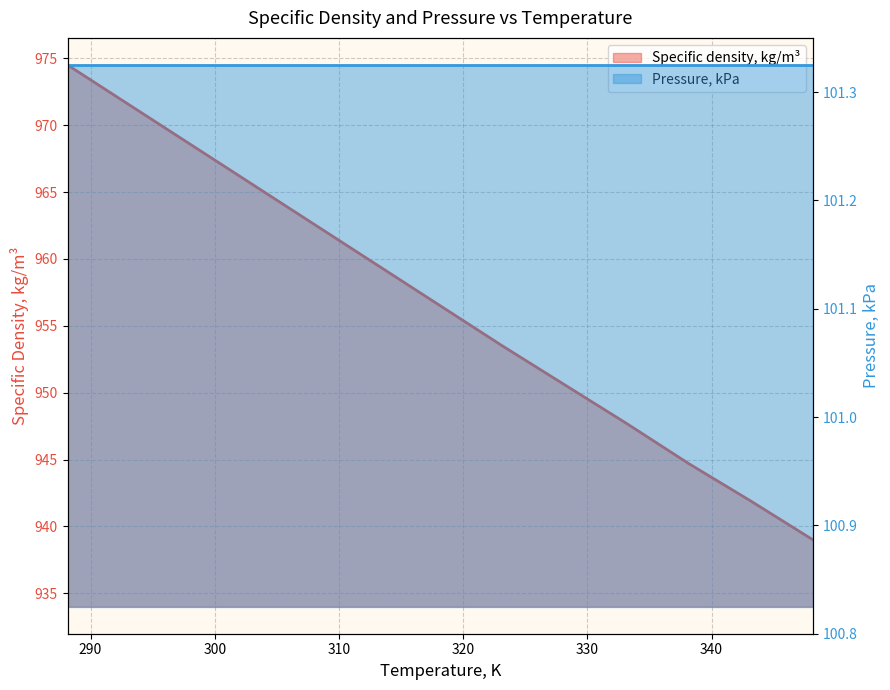

Reading left to right, what are all the values shown in this chart?

Specific density, kg/m³: 974.5	971.5	968.5	965.5	962.5	959.5	956.5	953.5	950.6	947.7	944.7	941.9	939.0
Pressure, kPa: 101.3	101.3	101.3	101.3	101.3	101.3	101.3	101.3	101.3	101.3	101.3	101.3	101.3